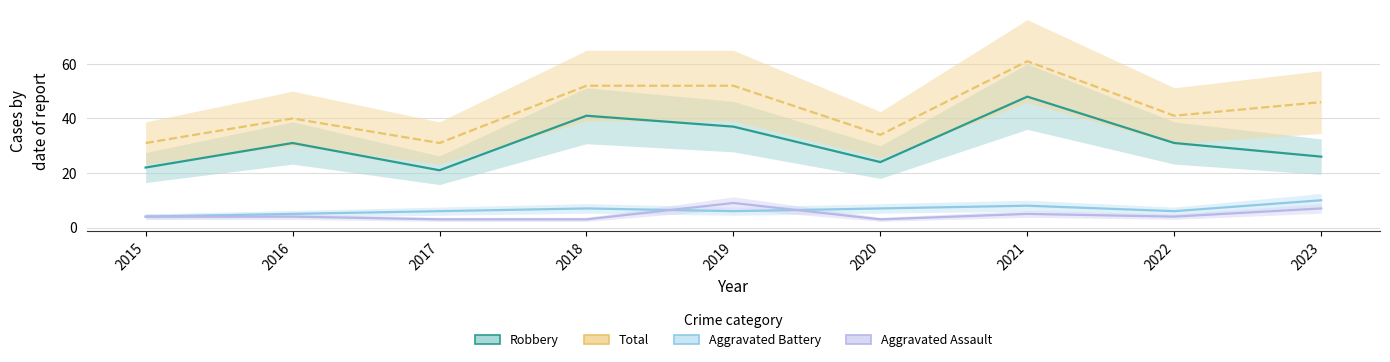

Reading left to right, transcribe all the data shown in this chart.

Robbery: 2015=22	2016=31	2017=21	2018=41	2019=37	2020=24	2021=48	2022=31	2023=26
Total: 2015=31	2016=40	2017=31	2018=52	2019=52	2020=34	2021=61	2022=41	2023=46
Aggravated Battery: 2015=4	2016=5	2017=6	2018=7	2019=6	2020=7	2021=8	2022=6	2023=10
Aggravated Assault: 2015=4	2016=4	2017=3	2018=3	2019=9	2020=3	2021=5	2022=4	2023=7